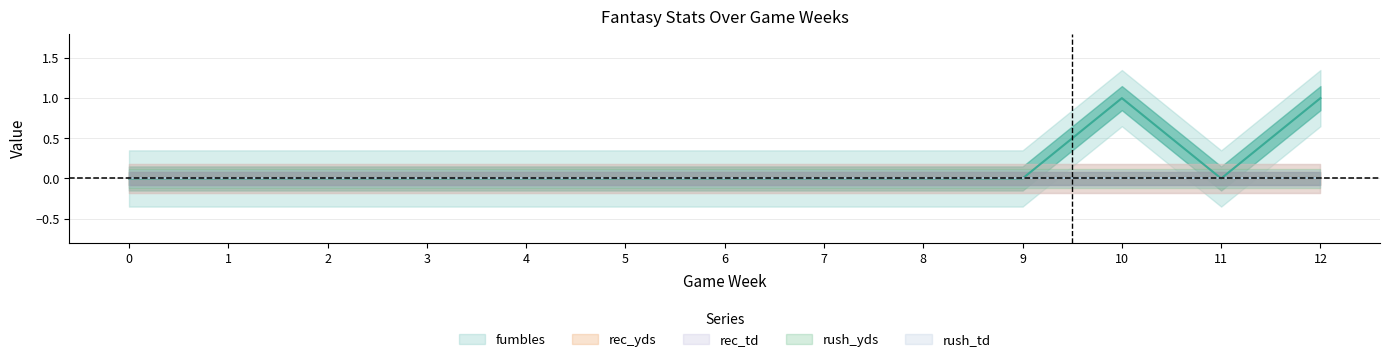

What are all the series names shown in the legend?

fumbles, rec_yds, rec_td, rush_yds, rush_td